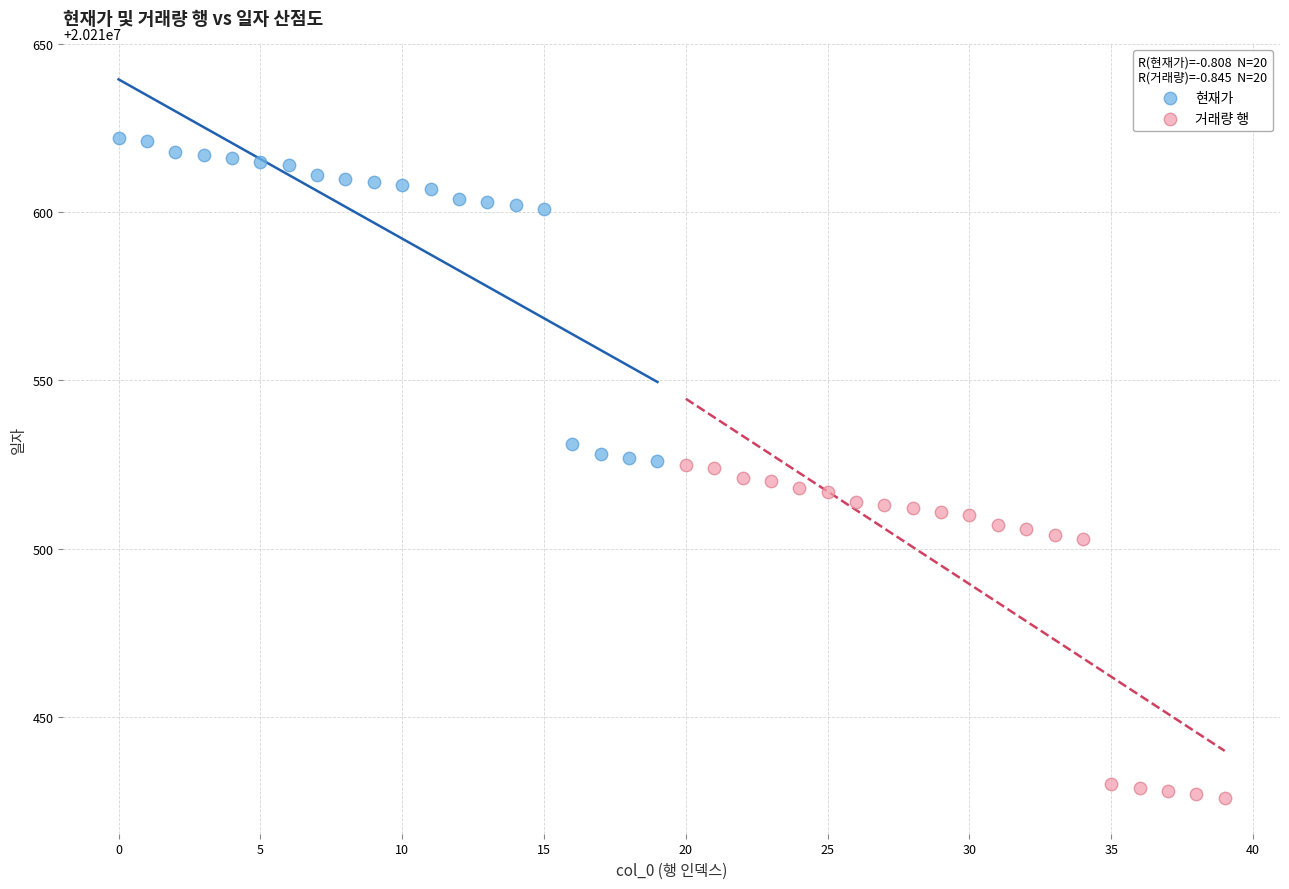

Which series reaches the maximum Y coordinate?

현재가